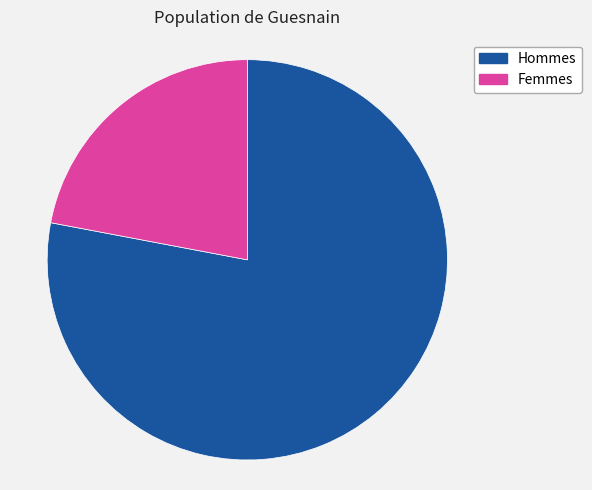

True or false: Hommes accounts for 78% of the total.

True